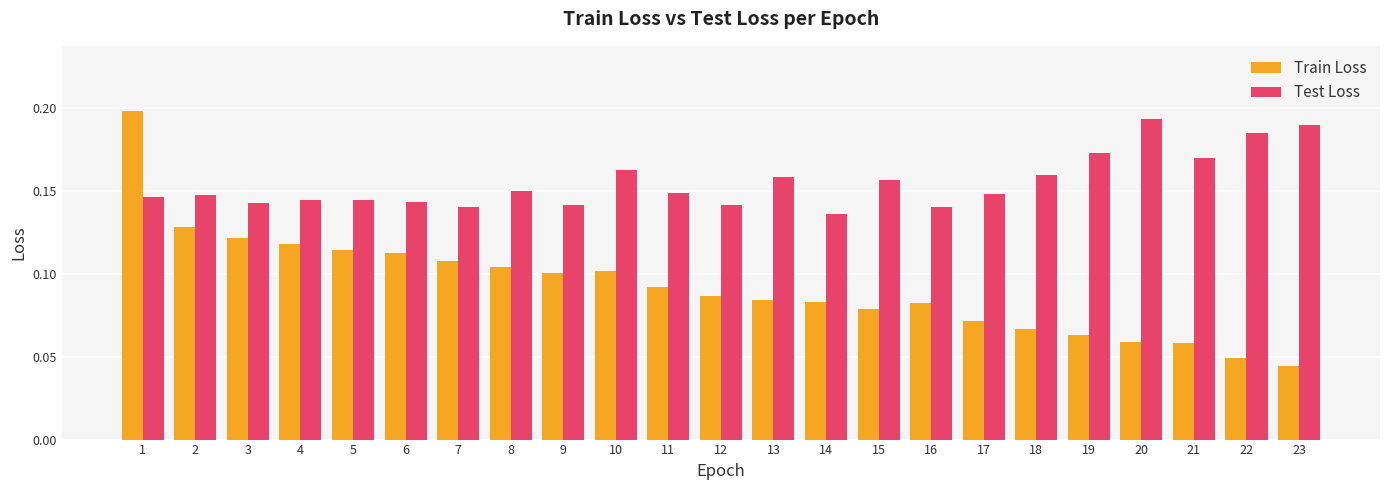

At which category is the sum across all series the highest?

1